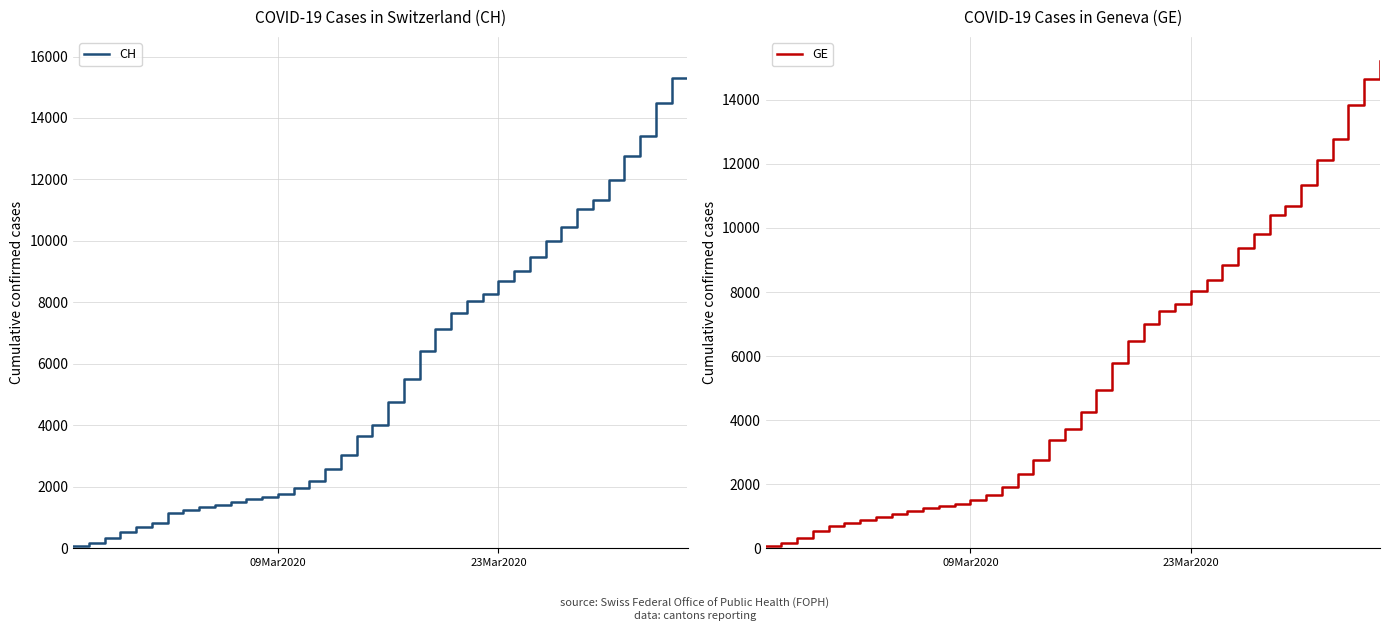

What is the maximum value for CH?

15850